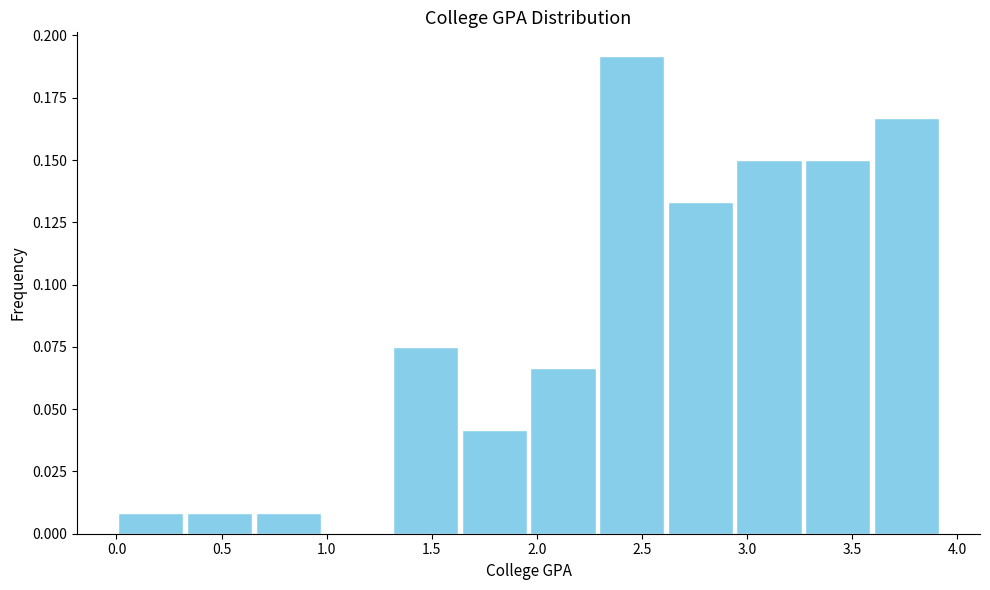

How tall is the bar that spans 1.30 to 1.65 on the x-axis? Neither the bar edges nor the heights are printed on the chart, so give them approximately, as read against the axes.

0.075